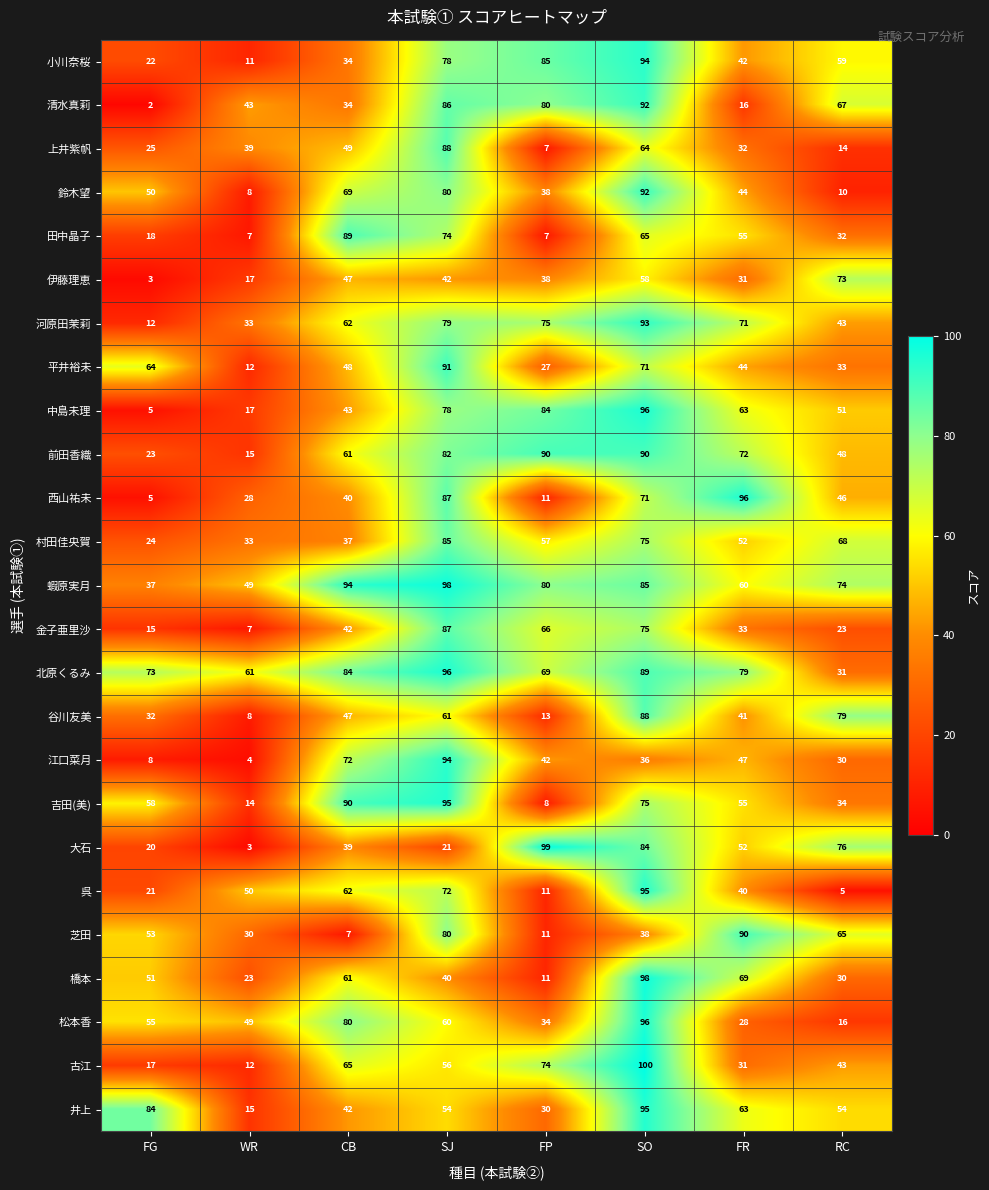

Rank the categories by 平井裕未 value from highest to lowest.

SJ, SO, FG, CB, FR, RC, FP, WR